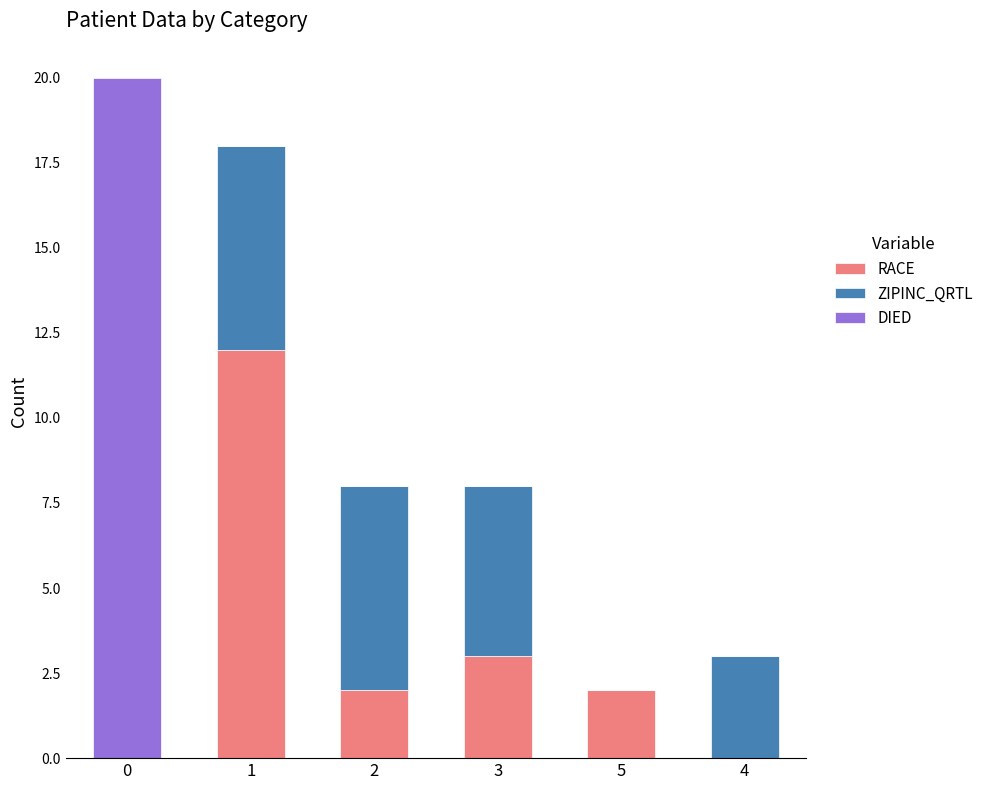

True or false: RACE has a value of 6 at 4.

False